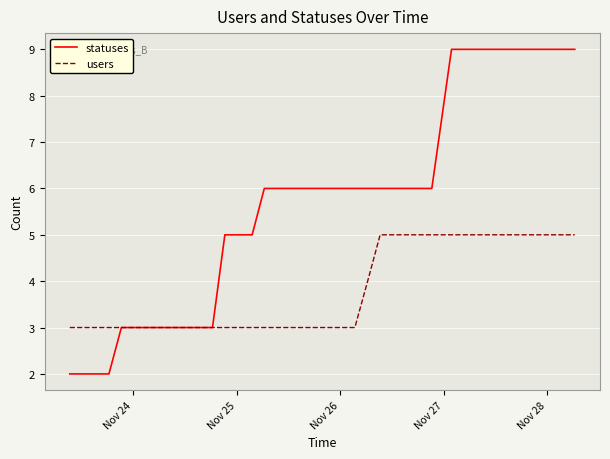

Which series has the largest total across all categories?

statuses